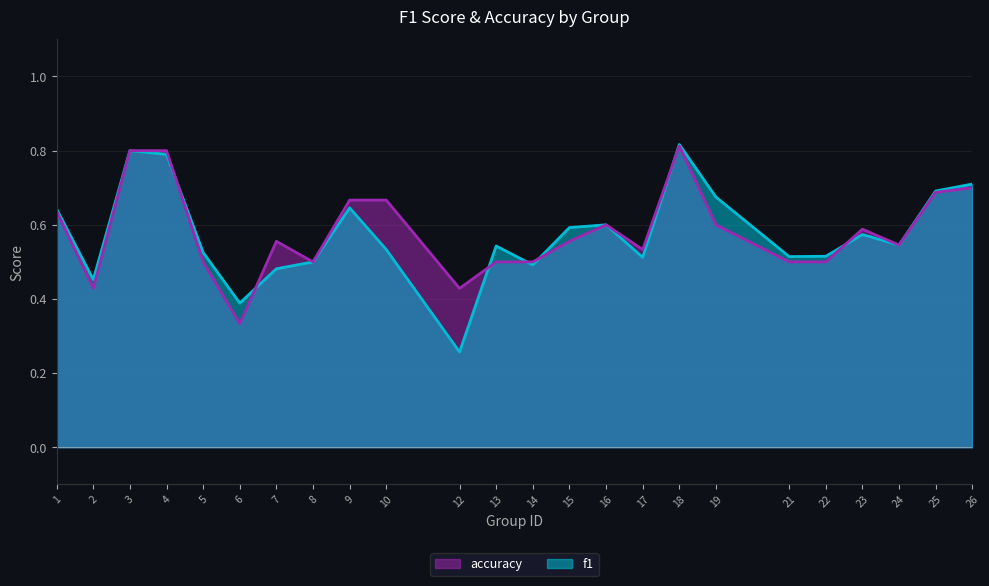

What value does the accuracy series have at 15?

0.6